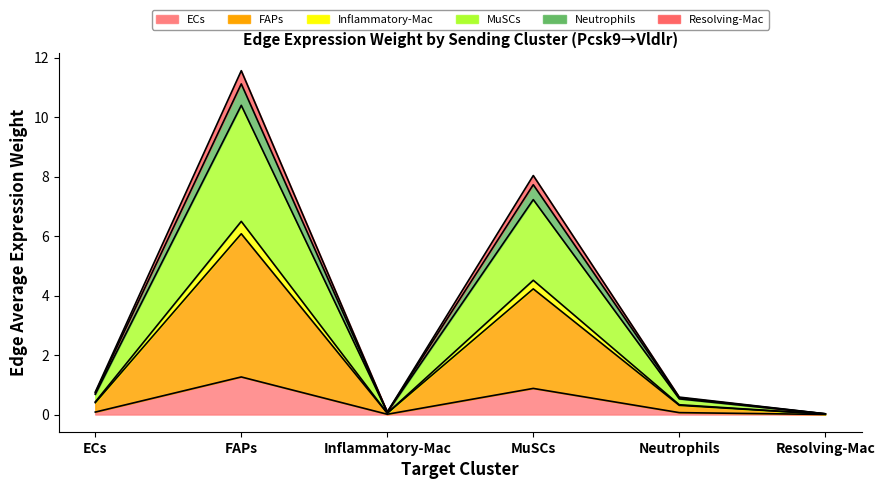

What is the difference between the highest and lowest values at FAPs?

10.3